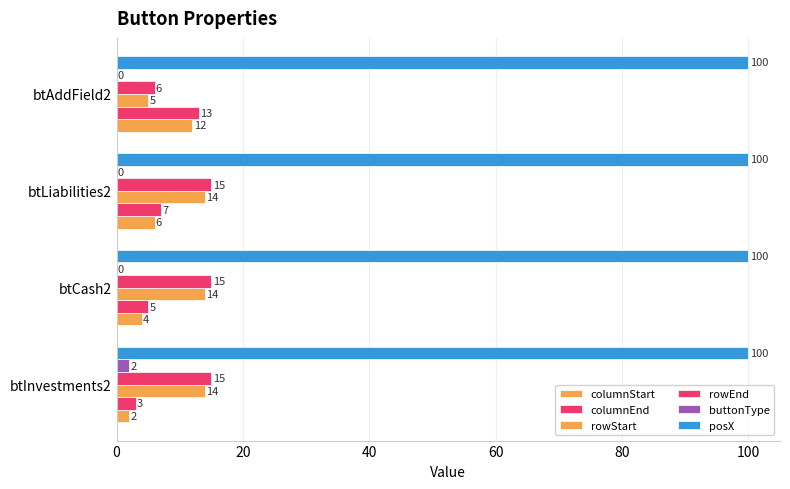

Count the number of data series in this chart.

6